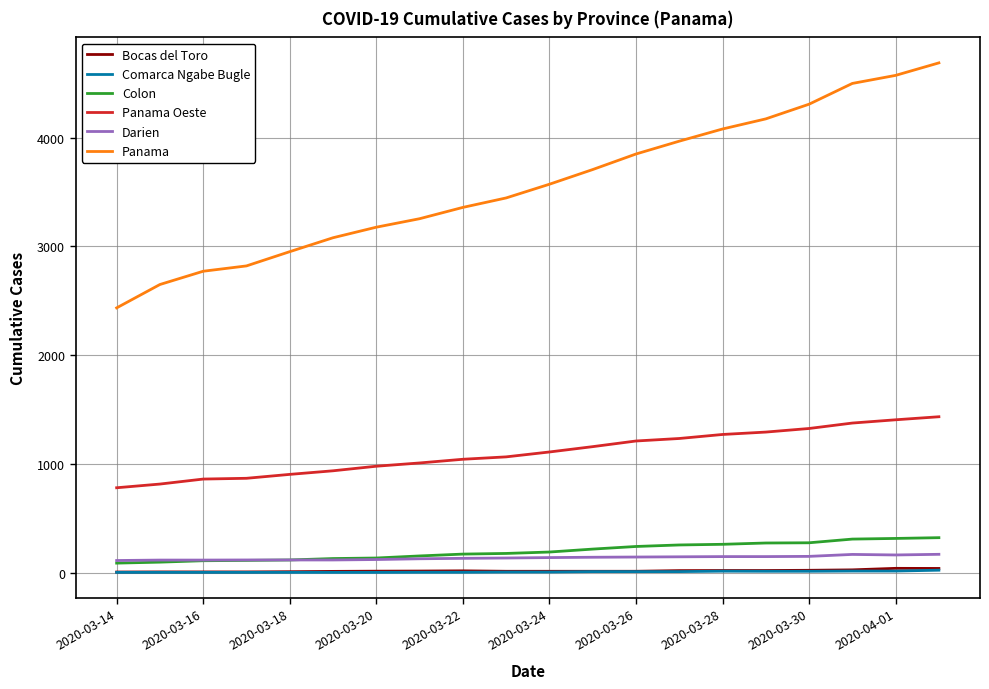

Which series has the widest spread of values?

Panama